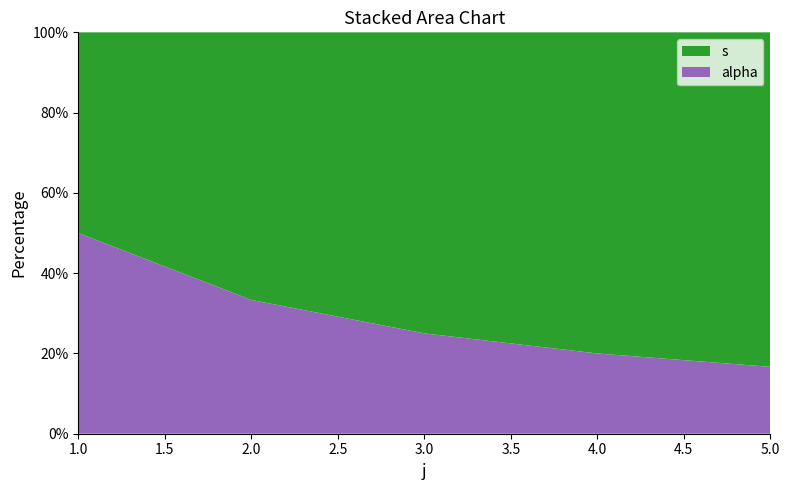

Reading left to right, what are all the values shown in this chart?

s: 6=1	6=2	6=3	6=4	6=5
alpha: 6=1	6=1	6=1	6=1	6=1